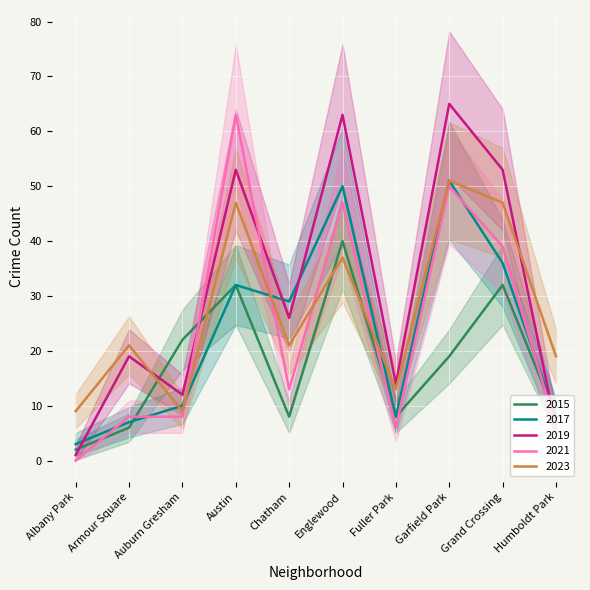

What is the label of the 5th point from the left?

Chatham